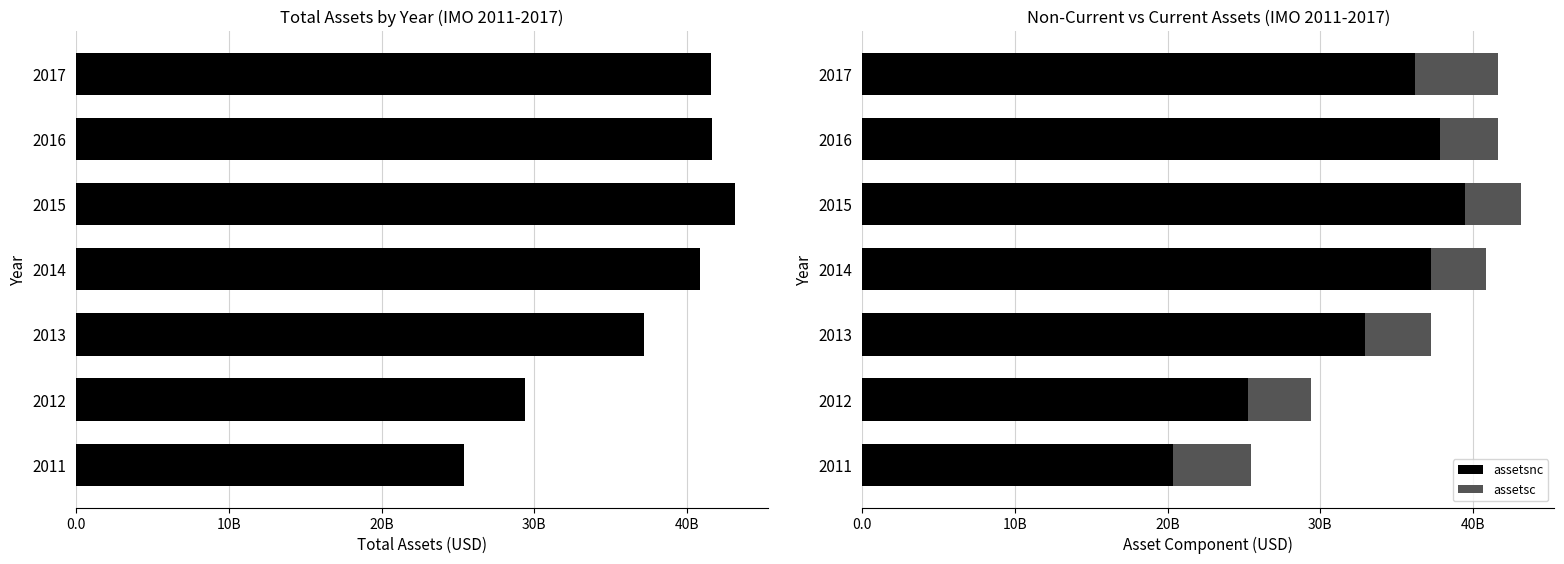

Which series has the widest spread of values?

assetsnc